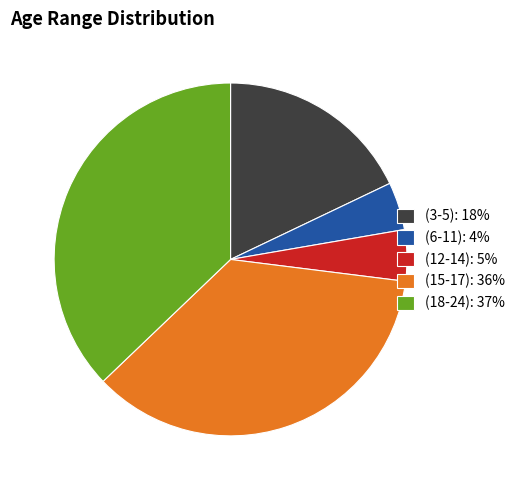

What is the ratio of the value at (15-17): 36% to the value at (3-5): 18%?

2.0